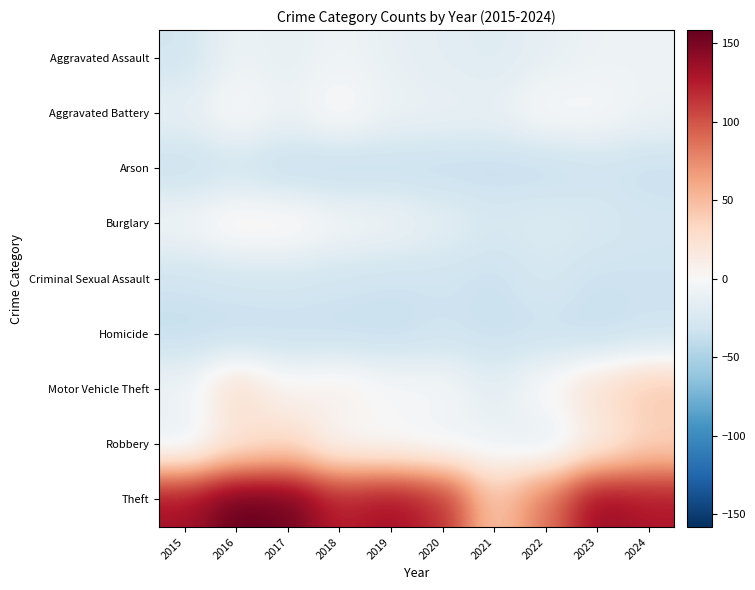

Reading left to right, list all the values displayed in this chart.

Aggravated Assault: 2015=-29.7	2016=-8.7	2017=-13.7	2018=-6.7	2019=-12.7	2020=-16.7	2021=-20.7	2022=-13.7	2023=-8.7	2024=-7.7
Aggravated Battery: 2015=-13.7	2016=2.3	2017=-9.7	2018=4.3	2019=-8.7	2020=-10.7	2021=-11.7	2022=1.3	2023=0.3	2024=-8.7
Arson: 2015=-35.7	2016=-30.7	2017=-38.7	2018=-39.7	2019=-37.7	2020=-37.7	2021=-37.7	2022=-37.7	2023=-32.7	2024=-35.7
Burglary: 2015=-4.7	2016=8.3	2017=7.3	2018=-2.7	2019=-6.7	2020=-15.7	2021=-24.7	2022=-20.7	2023=-24.7	2024=-29.7
Criminal Sexual Assault: 2015=-31.7	2016=-28.7	2017=-27.7	2018=-30.7	2019=-32.7	2020=-31.7	2021=-34.7	2022=-26.7	2023=-33.7	2024=-32.7
Homicide: 2015=-37.7	2016=-37.7	2017=-36.7	2018=-36.7	2019=-37.7	2020=-32.7	2021=-35.7	2022=-34.7	2023=-37.7	2024=-33.7
Motor Vehicle Theft: 2015=-6.7	2016=29.3	2017=4.3	2018=10.3	2019=0.3	2020=-0.7	2021=-16.7	2022=3.3	2023=26.3	2024=43.3
Robbery: 2015=-14.7	2016=17.3	2017=29.3	2018=-0.7	2019=-3.7	2020=-9.7	2021=-8.7	2022=-18.7	2023=9.3	2024=33.3
Theft: 2015=132.3	2016=158.3	2017=154.3	2018=123.3	2019=133.3	2020=118.3	2021=42.3	2022=85.3	2023=138.3	2024=128.3